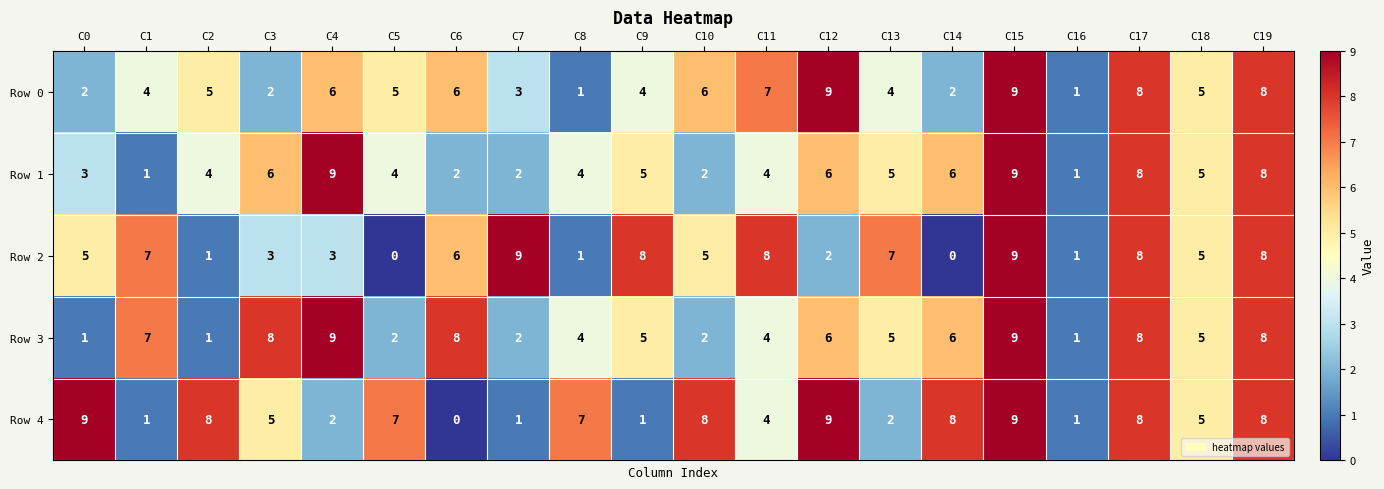

What is the maximum value shown in the chart?

9